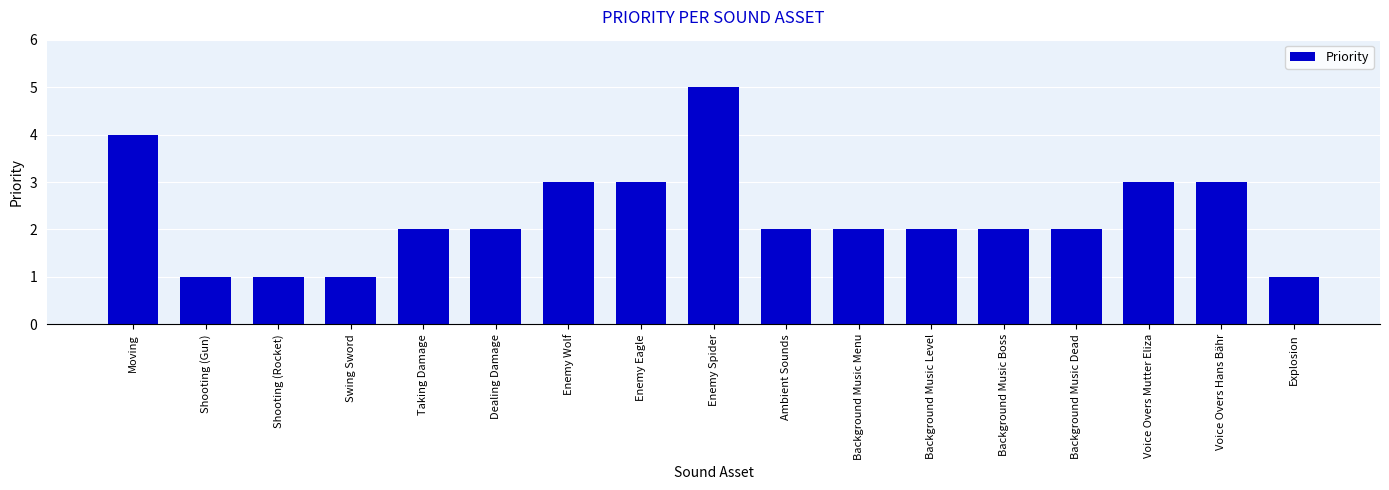

Does the chart contain any negative values?

No